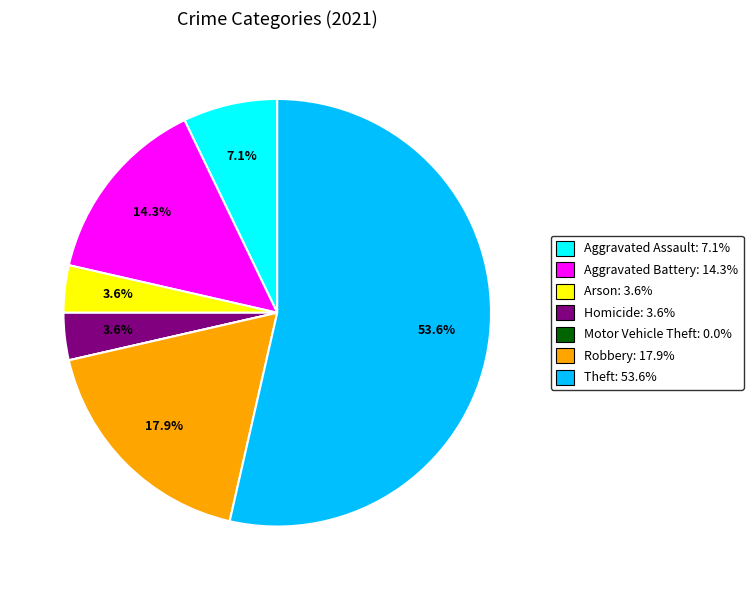

What is the ratio of the value at Aggravated Battery to the value at Robbery?

0.8